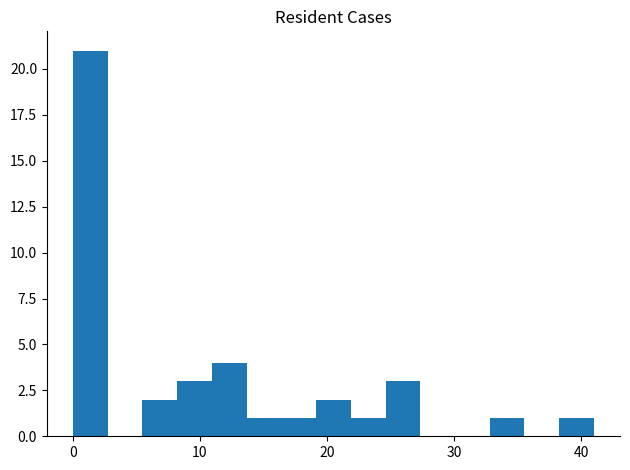

Around what value on the x-axis is the tallest bar? Give the approximate position of its centre, as read against the axis.

1